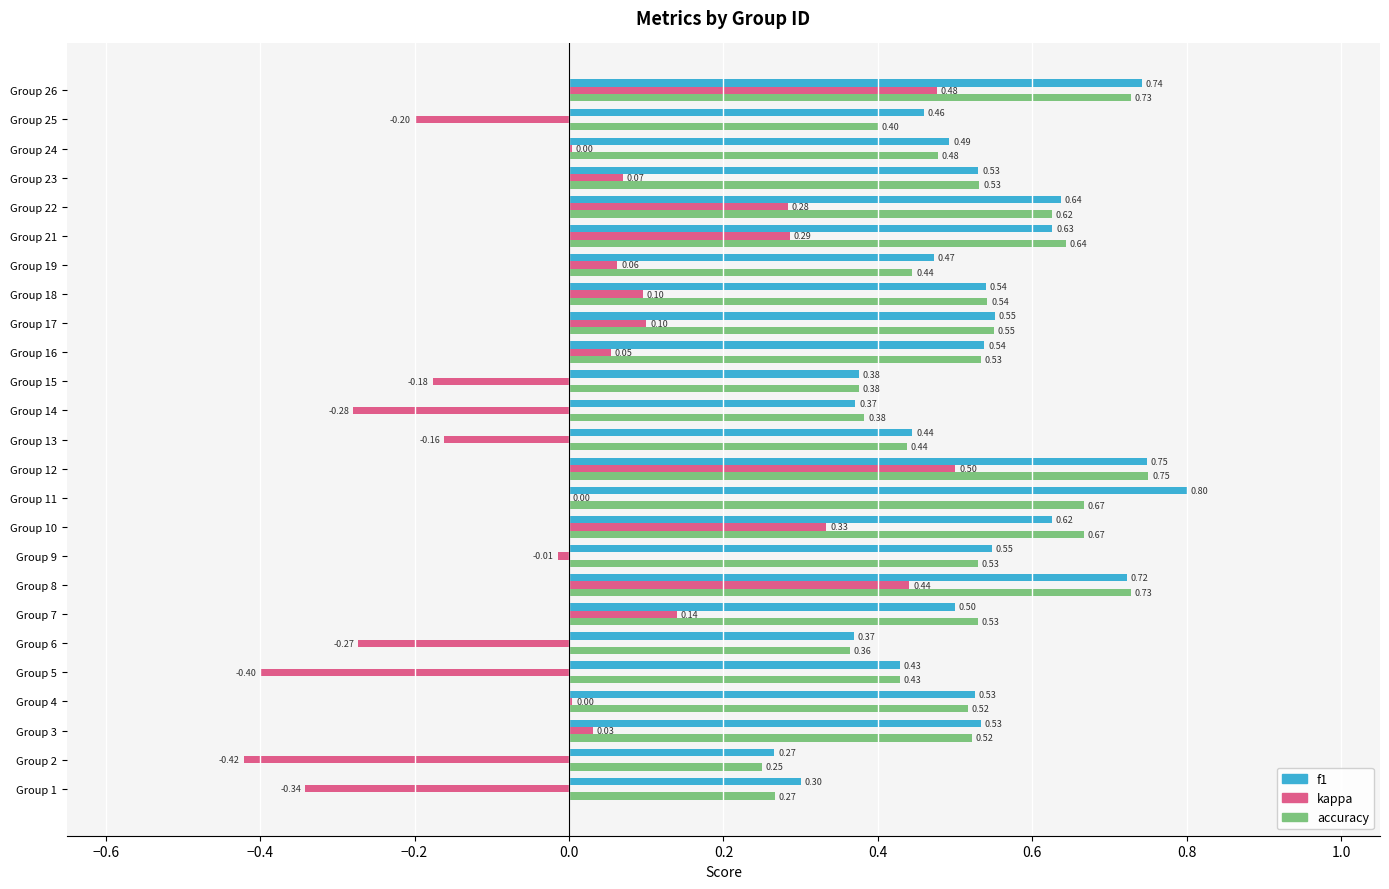

What is the sum of the accuracy values at Group 8 and Group 14?

1.1